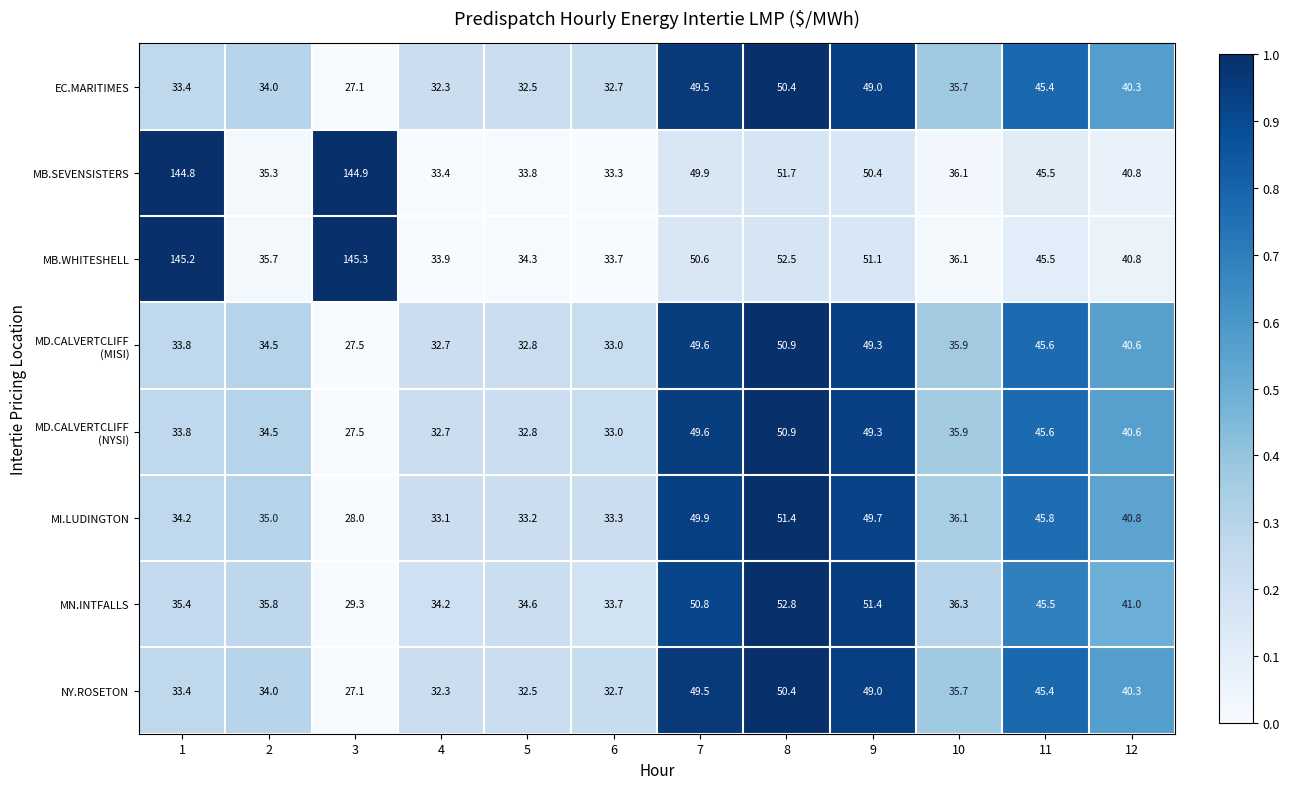

Where is EC.MARITIMES nearest to the value 38?

10